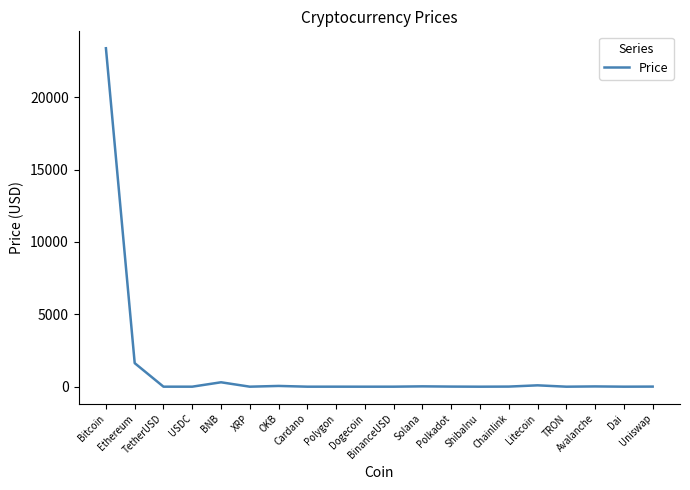

Between Avalanche and BNB, which is larger?

BNB